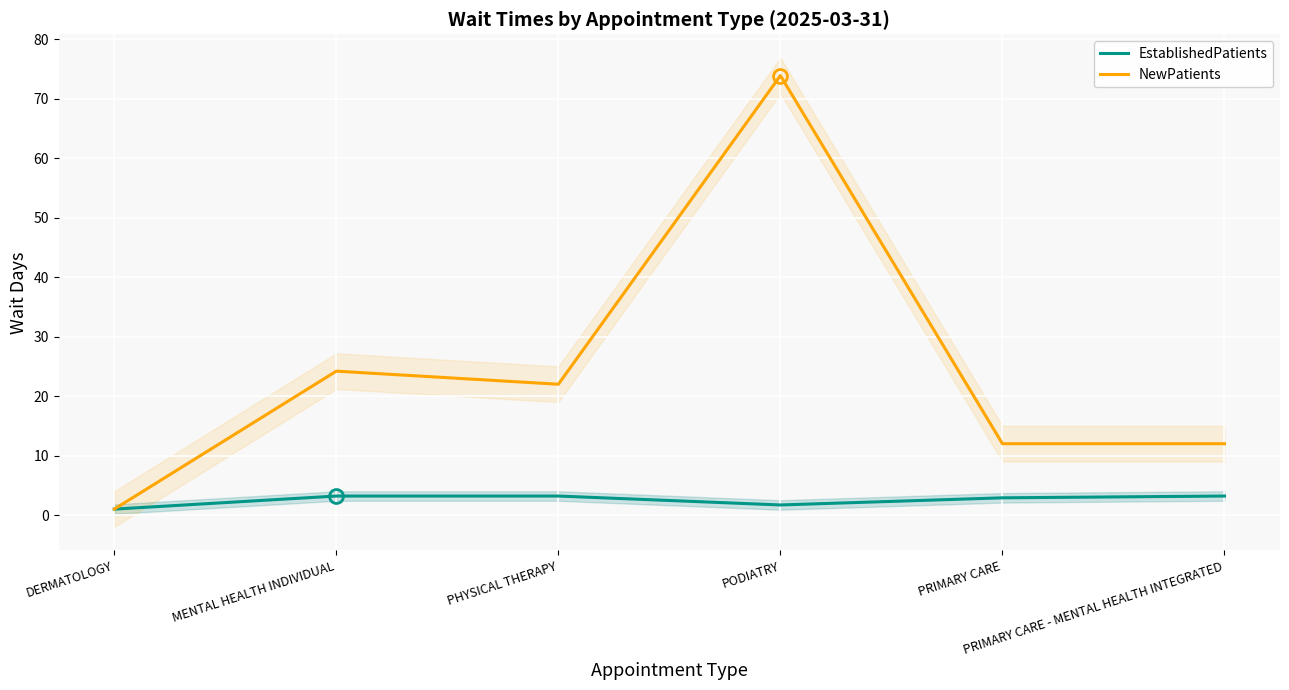

Which series has the largest total across all categories?

NewPatients